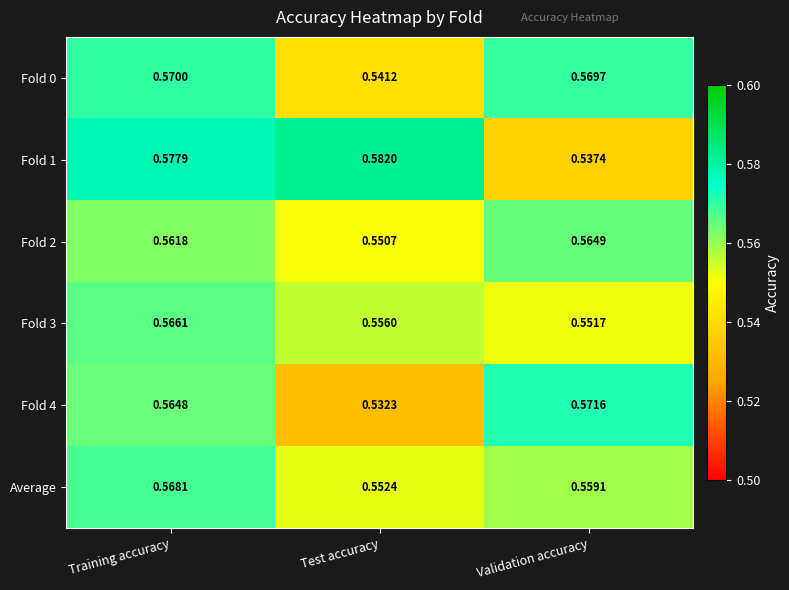

Rank the categories by Fold 3 value from highest to lowest.

Training accuracy, Test accuracy, Validation accuracy